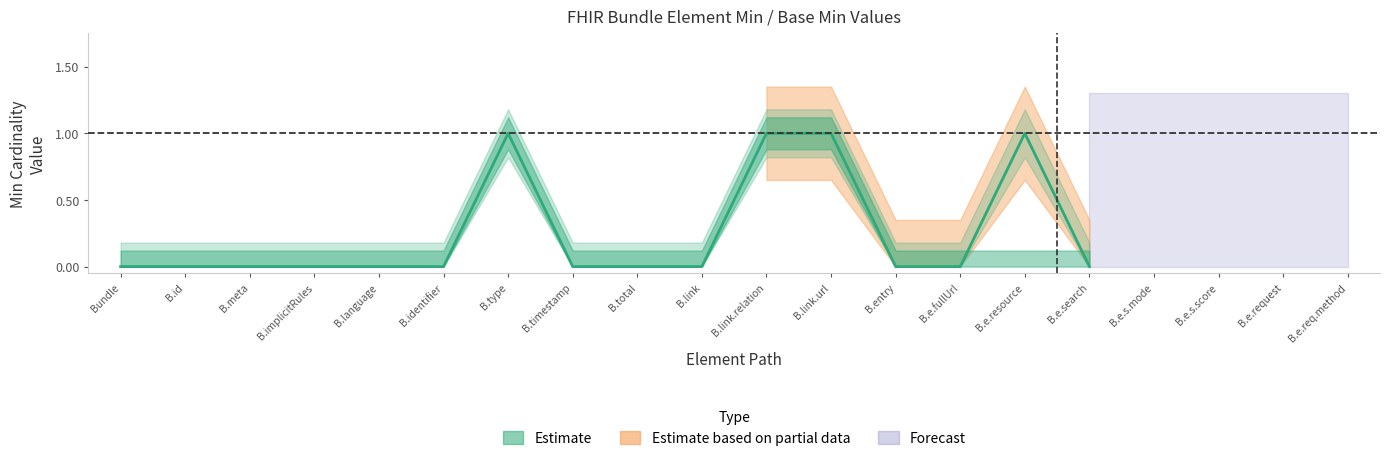

True or false: Min and Base Min cross at least once.

False